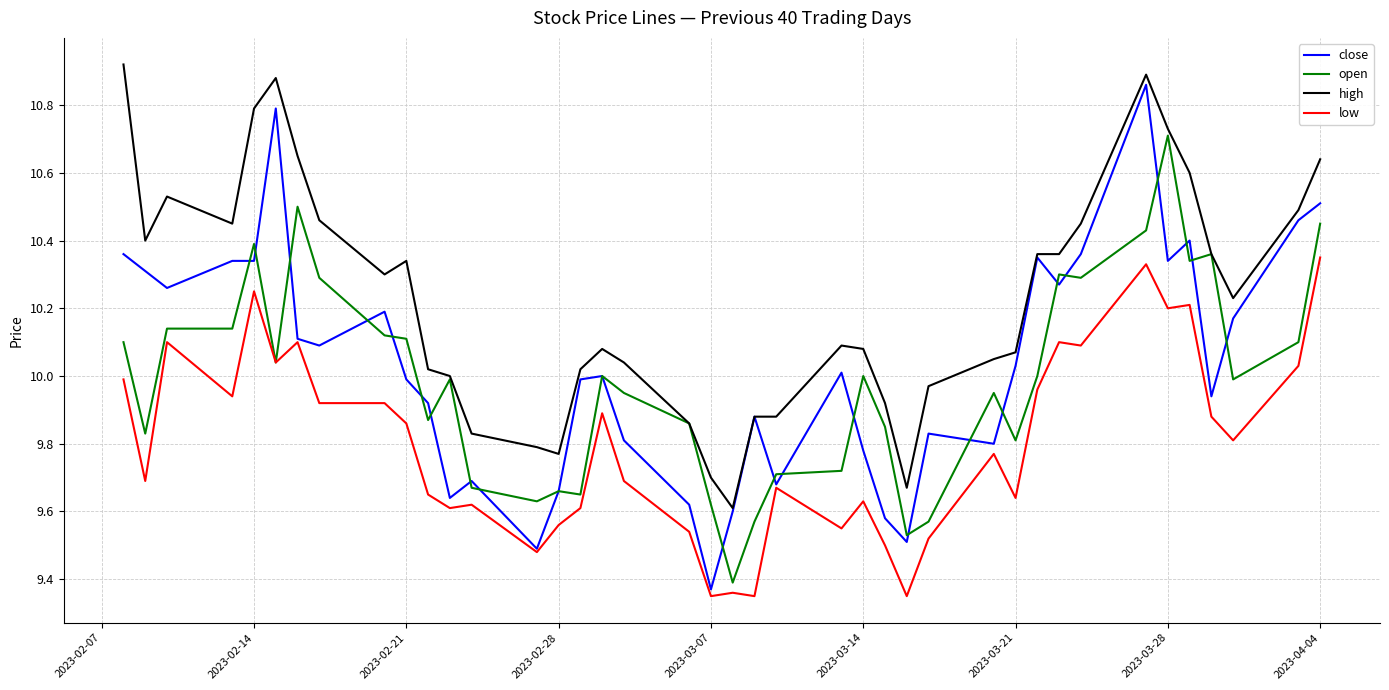

Which series has the widest spread of values?

close